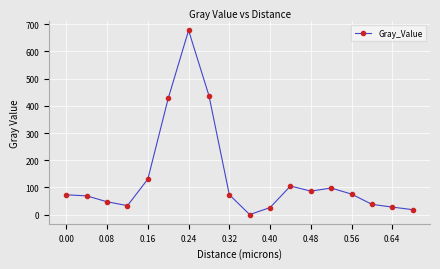

What is the average value?

135.5